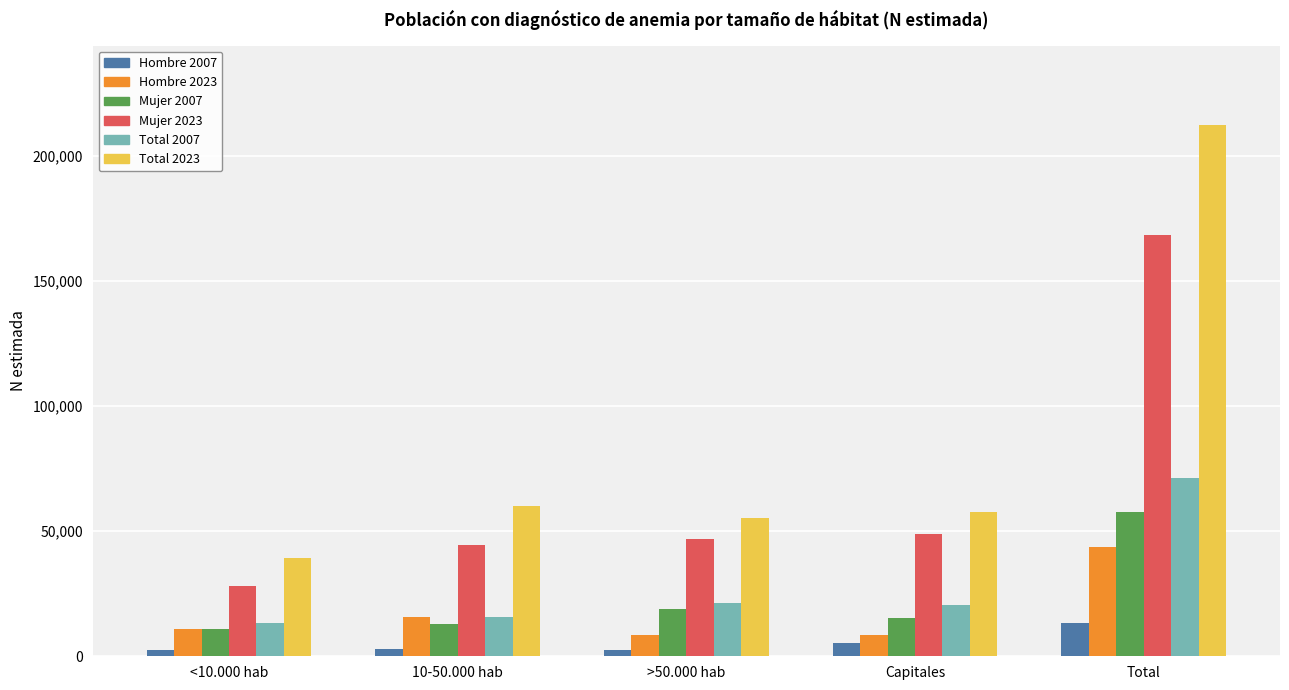

How many bars are there in total?

30